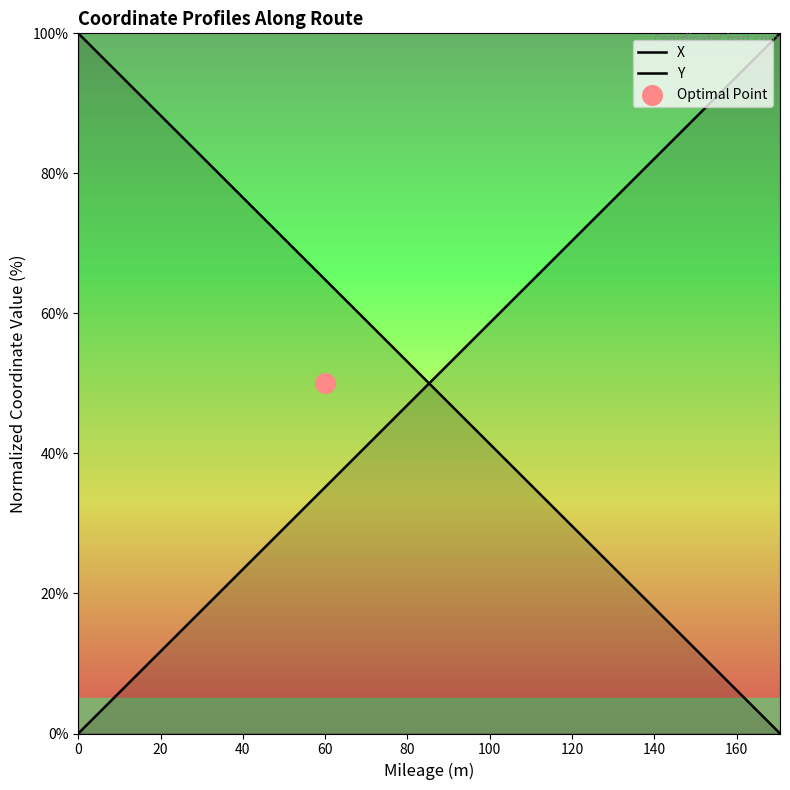

What is the total value across all series at 140?

100.0